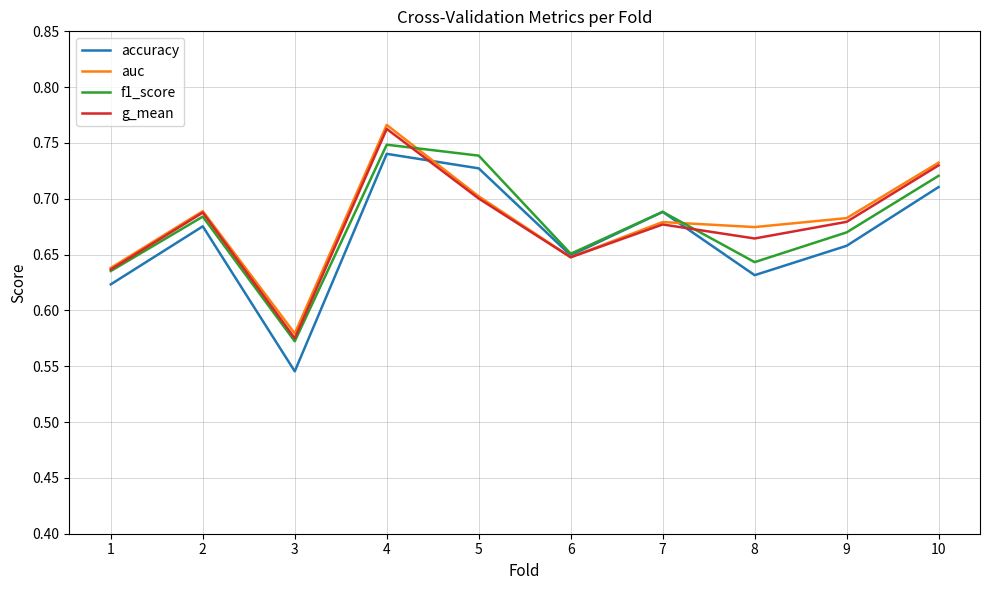

At which category is the sum across all series the highest?

4